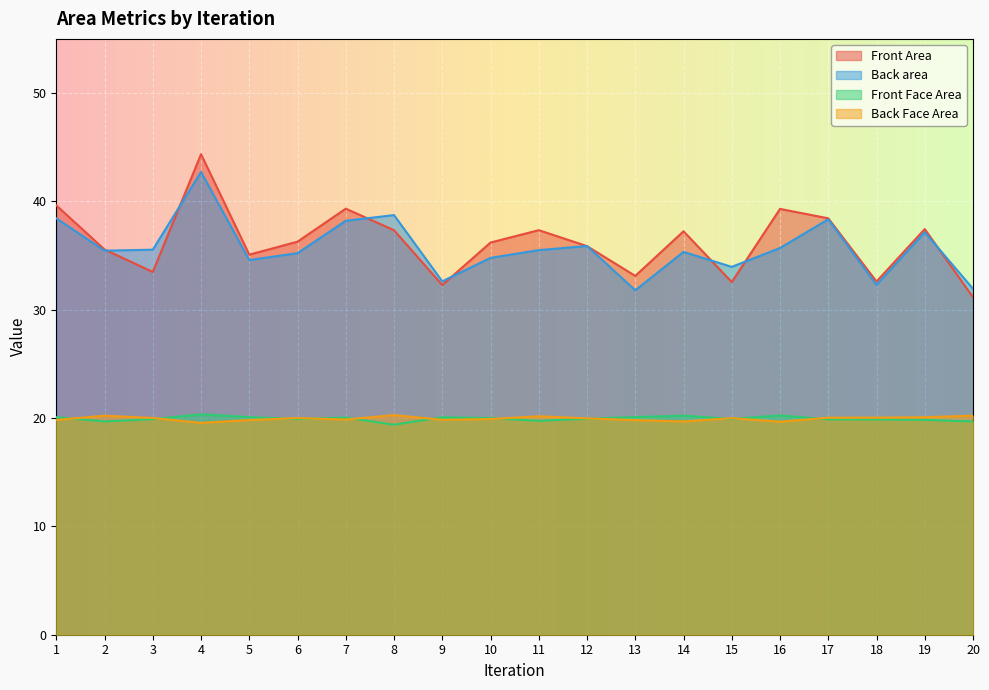

Does the chart display data point markers on the line(s)?

No